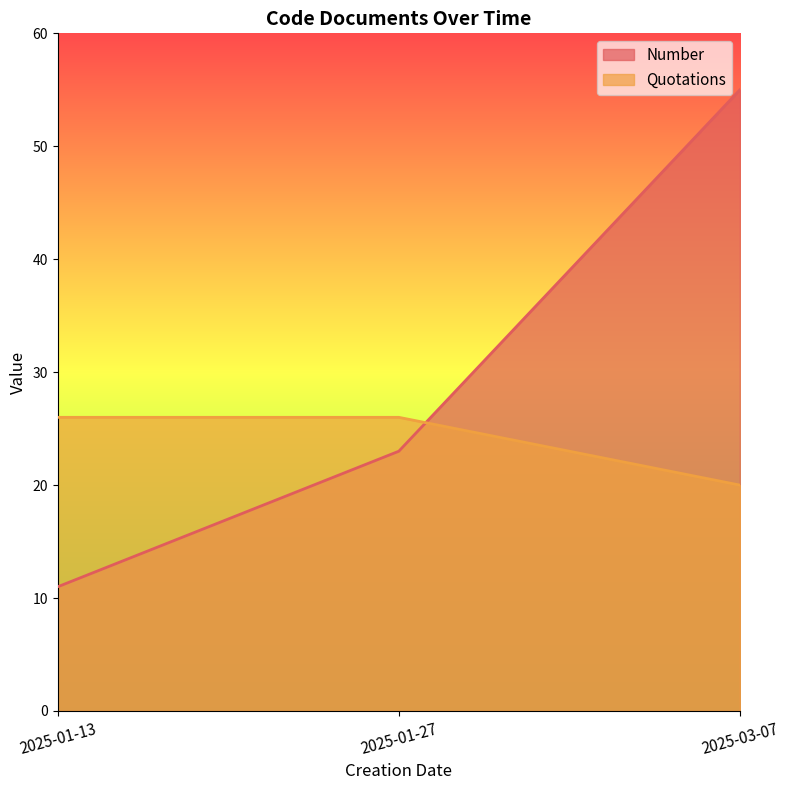

How many lines are shown in the chart?

2